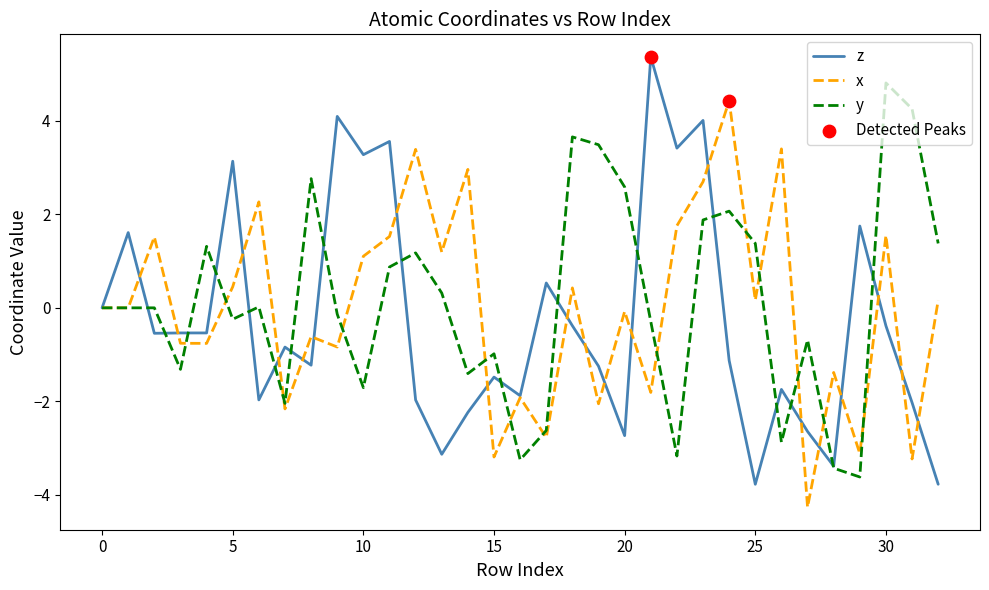

What is the maximum value shown in the chart?

5.4